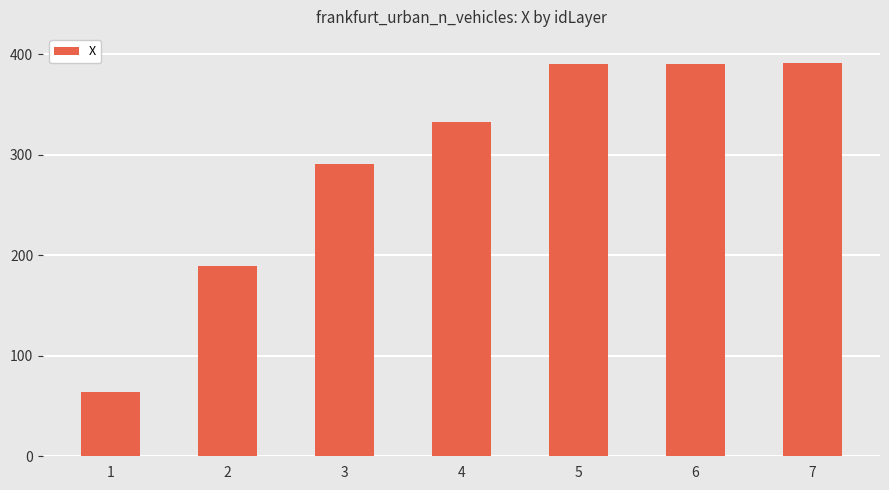

Is it true that the value at 5 is 390.3?

True